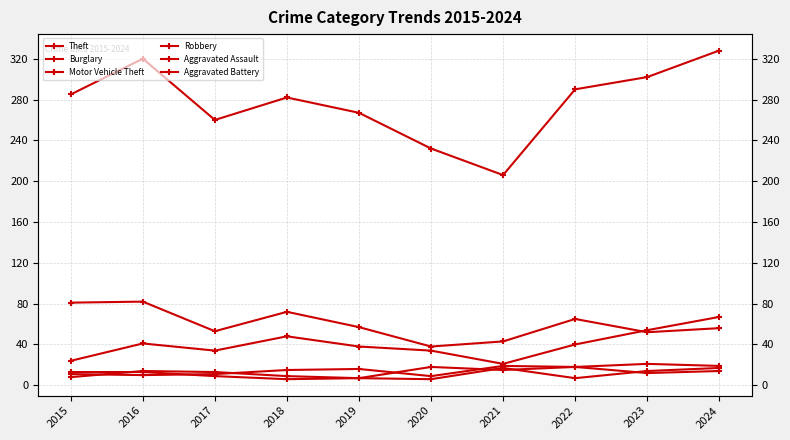

Count the number of categories in the chart.

10